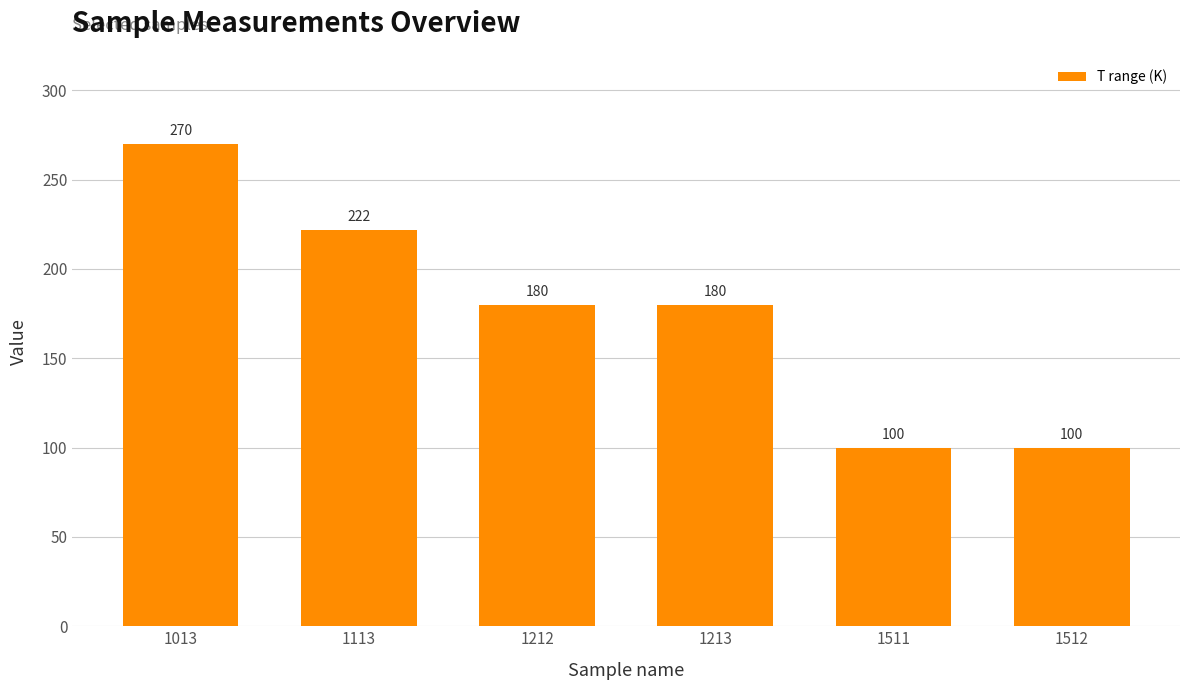

Which category has the highest value across all series?

1013